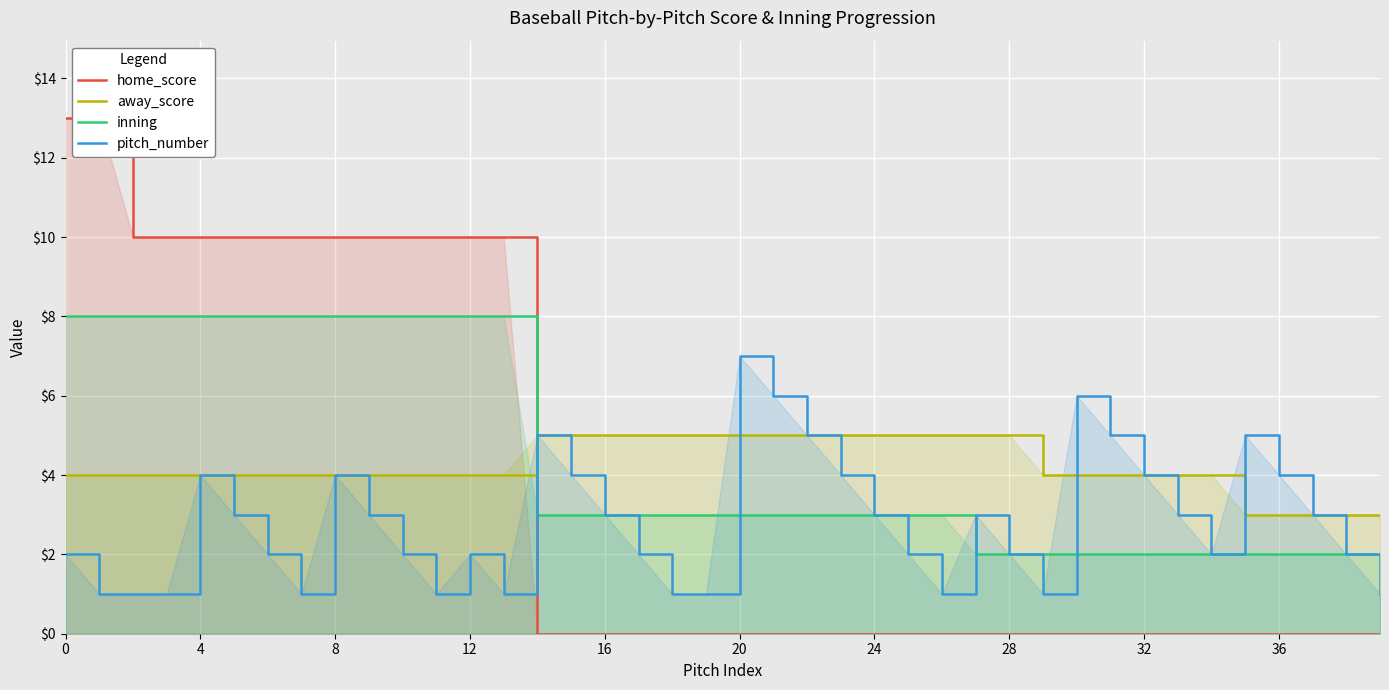

Where does the away_score series first go above 4?

14